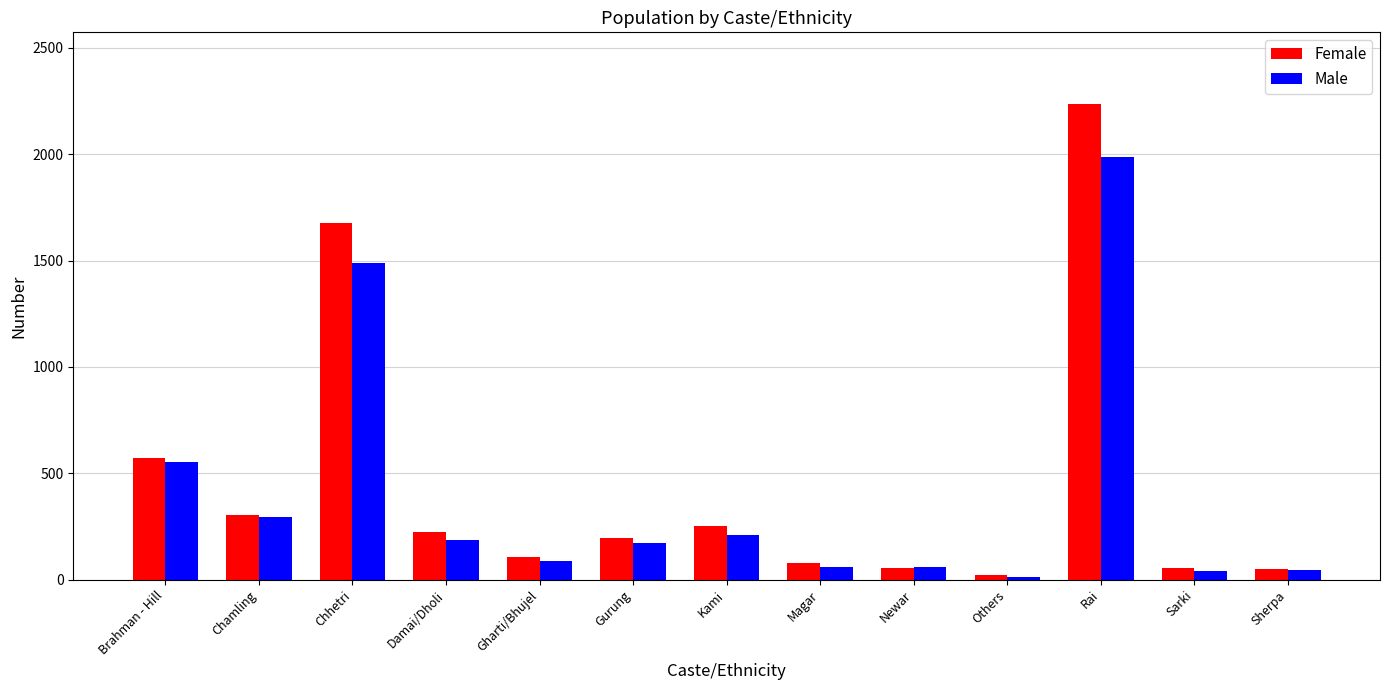

What is the approximate value of Male at Magar?

60